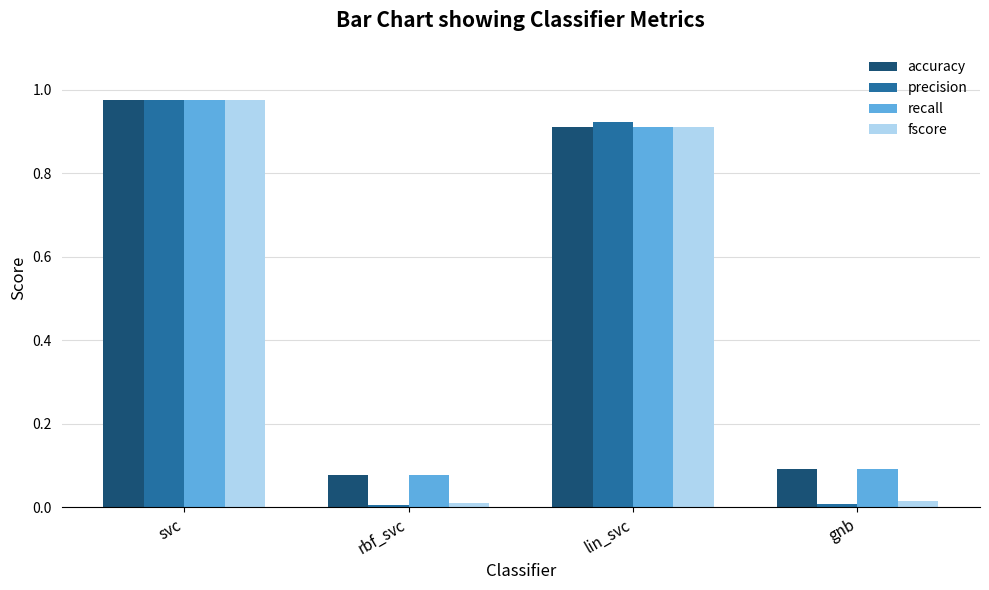

What is the average value of the recall series?

0.5